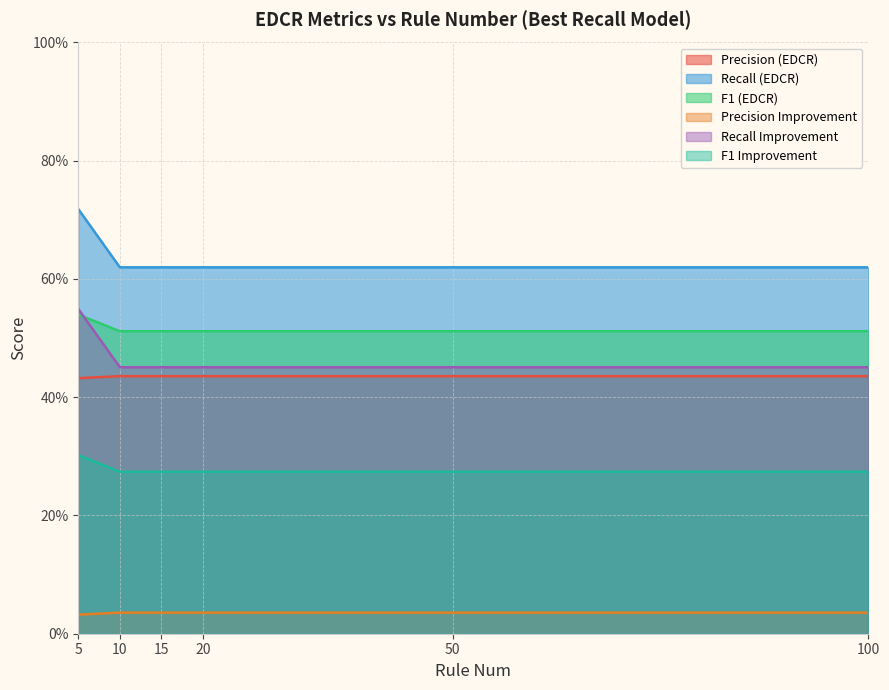

True or false: Precision (EDCR) and Recall (EDCR) intersect in this chart.

False